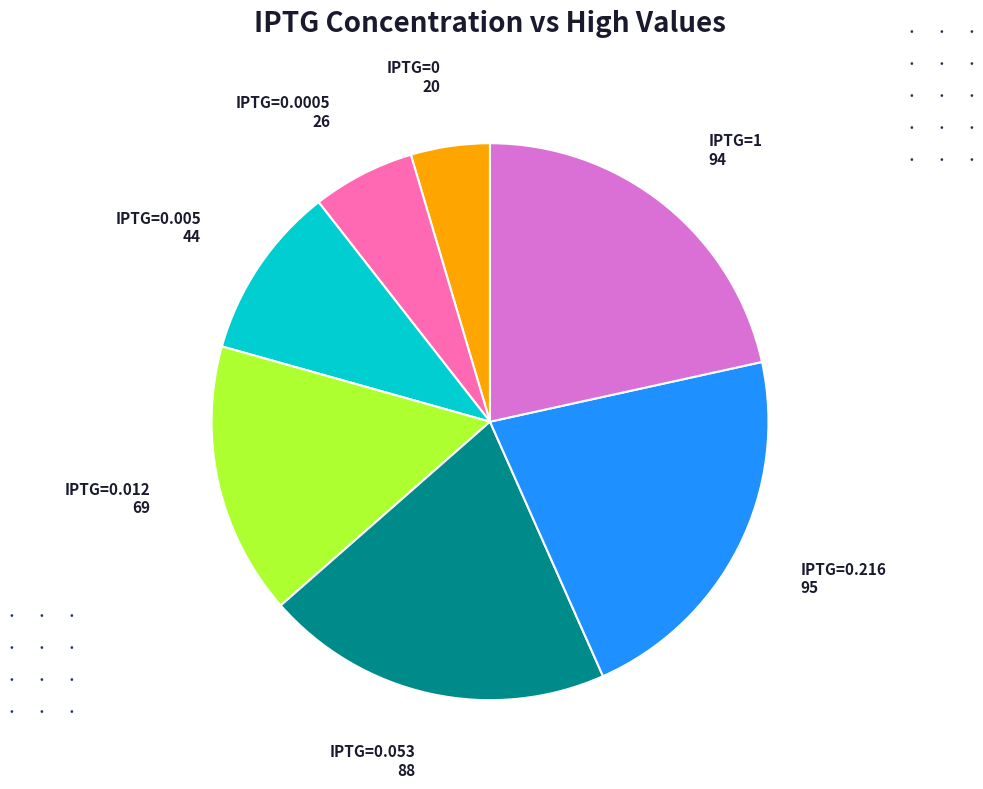

Between IPTG=1 and IPTG=0.0005, which is larger?

IPTG=1